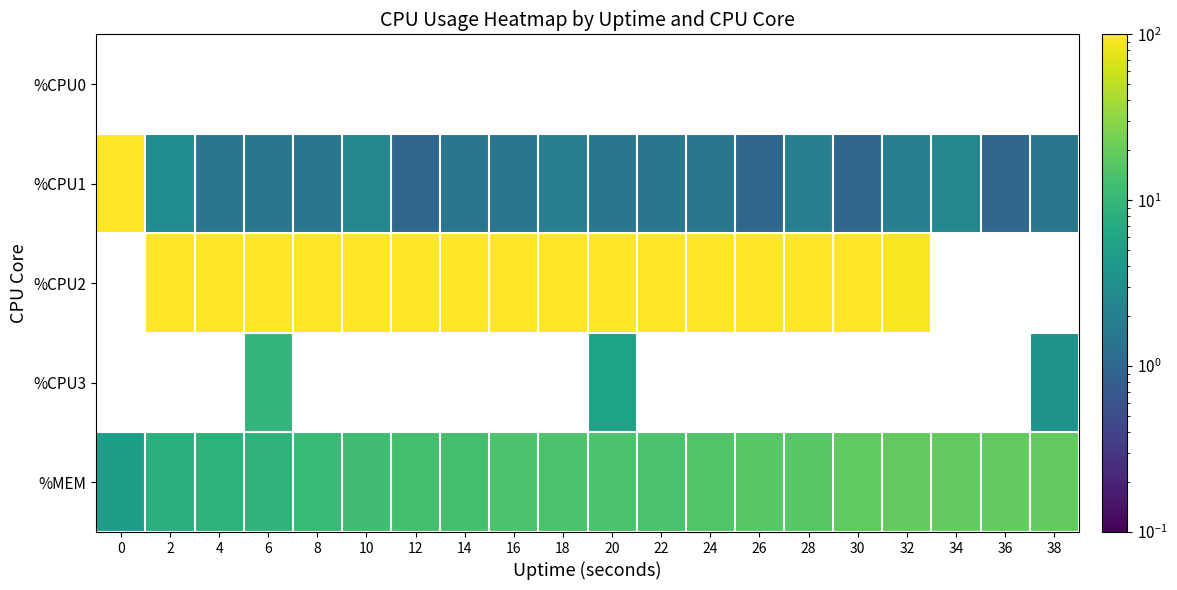

What is the greatest value displayed?

100.0